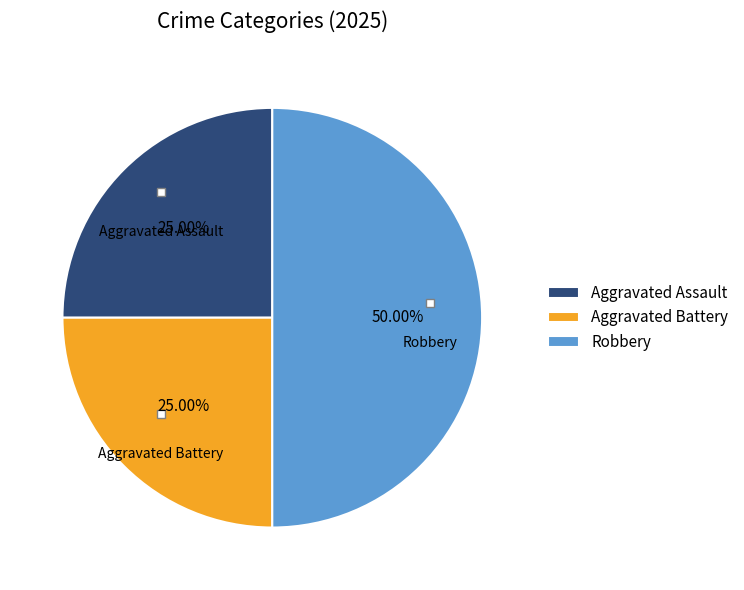

How many slices are in this pie chart?

3